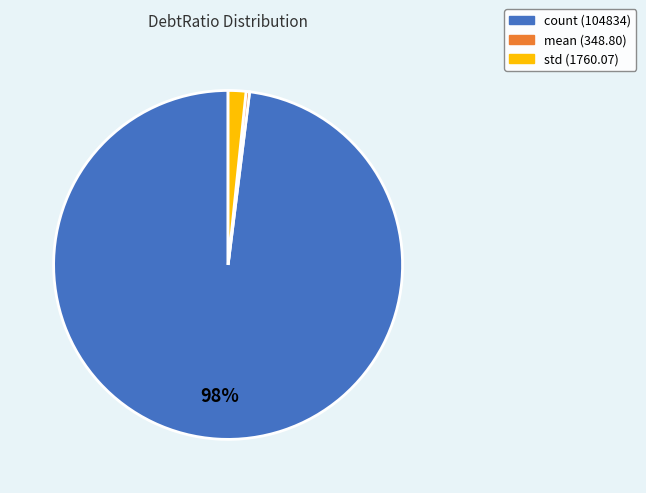

Is there a majority slice in this chart?

Yes